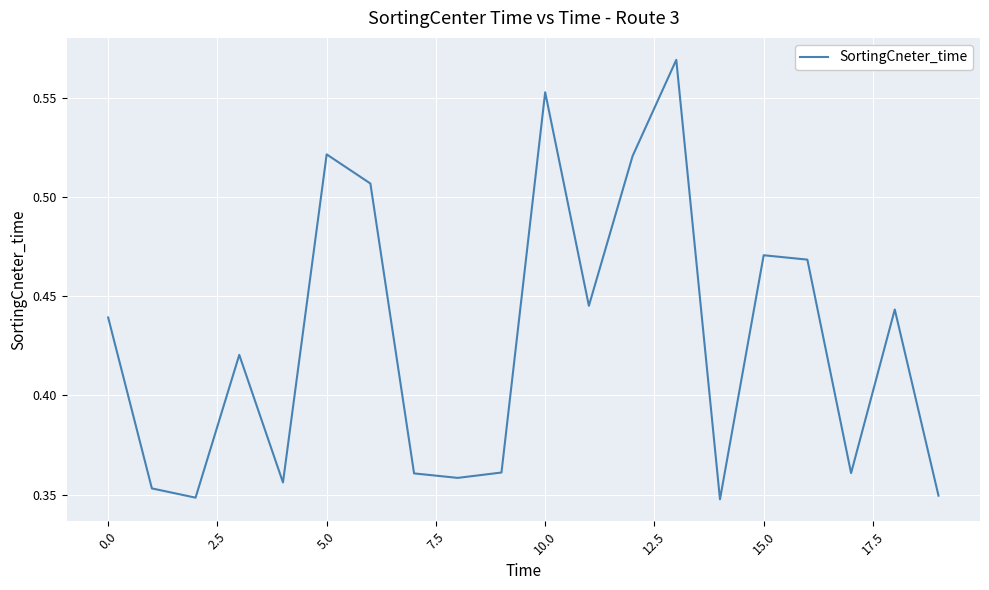

Does the chart have visible grid lines?

Yes